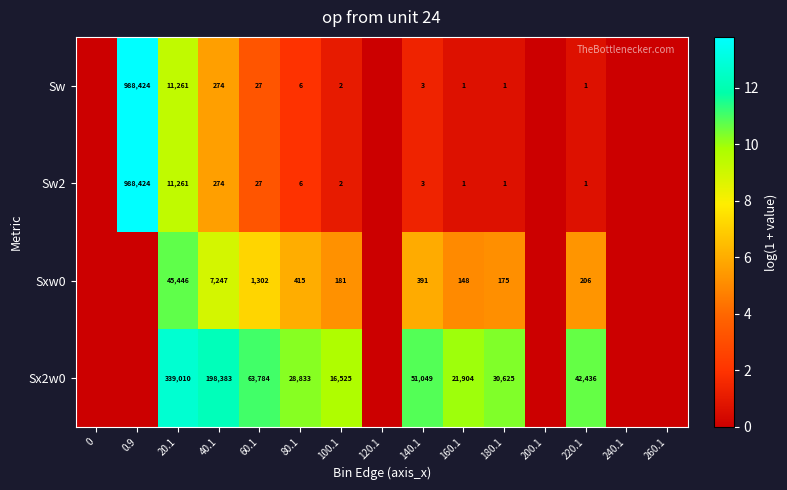

True or false: Sxw0 has a value of 118 at 220.1.

False